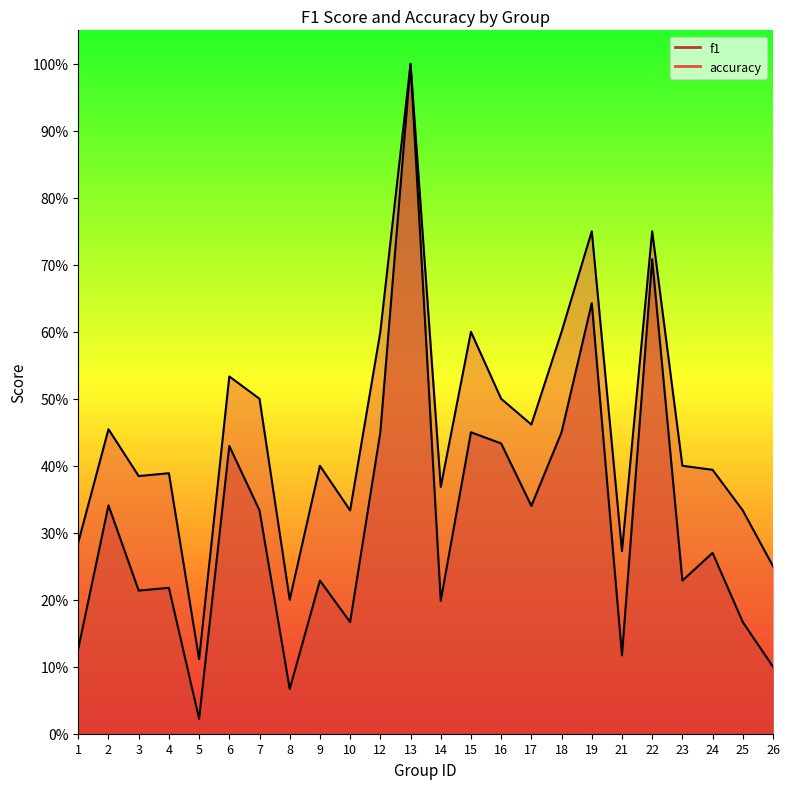

At which category is the sum across all series the highest?

13